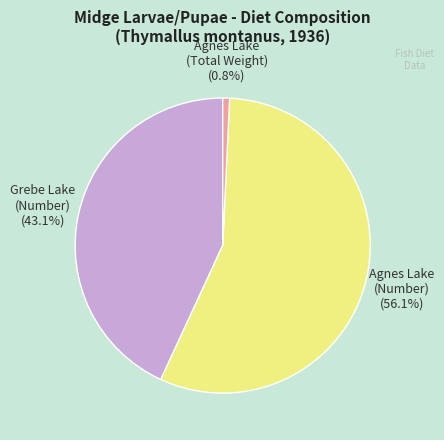

Is there a majority slice in this chart?

Yes